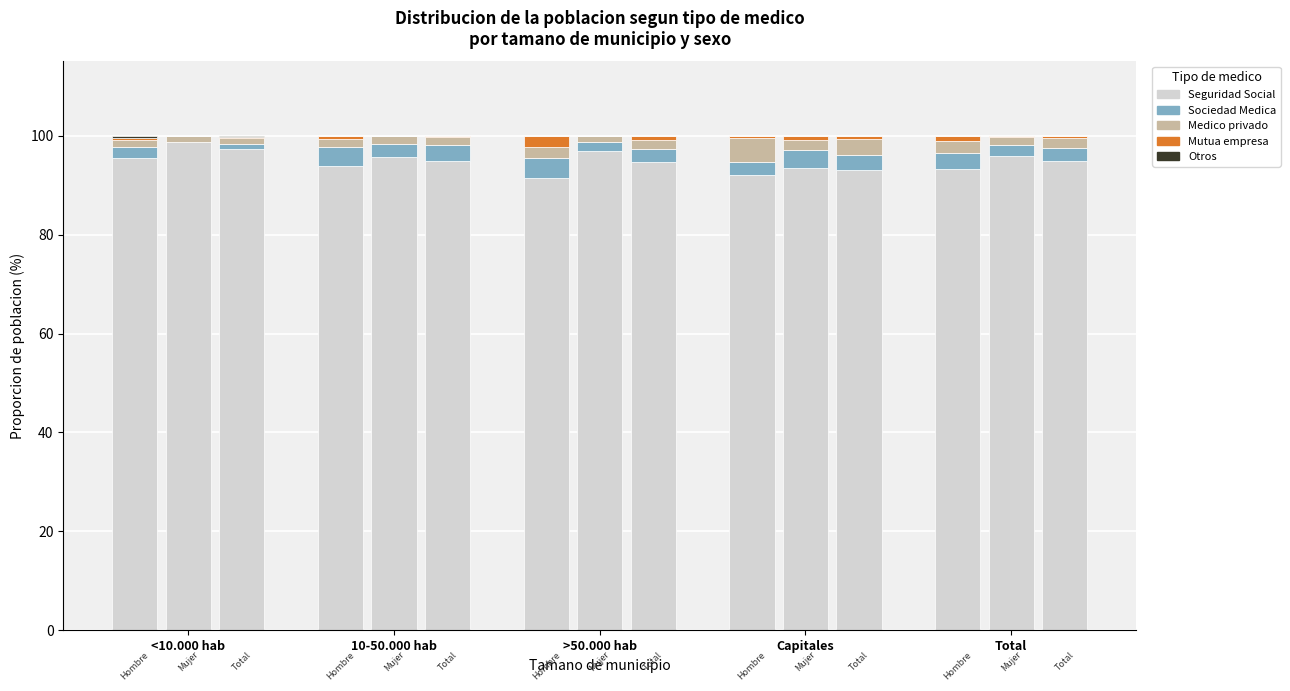

Is the value of Otros (Hombre) at Capitales greater than the value of Seguridad Social (Hombre) at <10.000 hab?

No